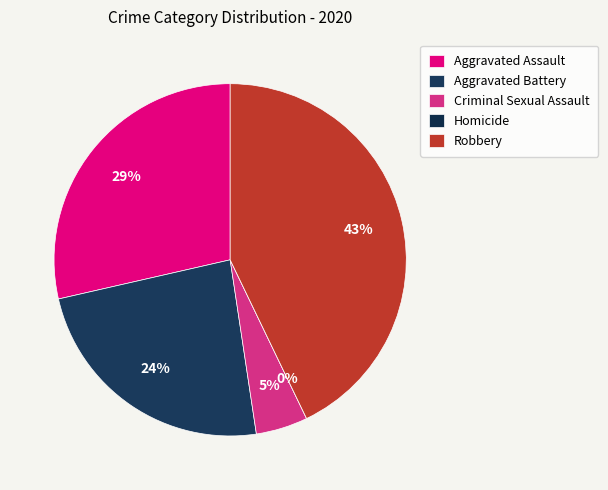

Does Aggravated Battery account for over 50% of the chart?

No